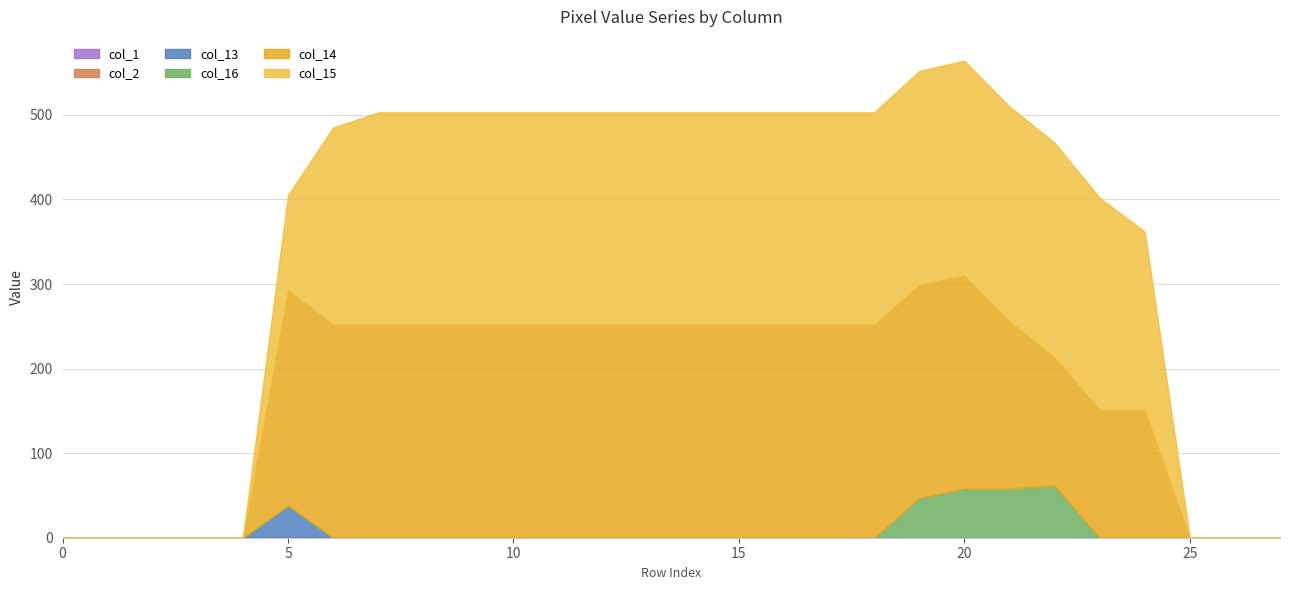

Is the value of col_13 at 19 greater than the value of col_15 at 2?

No